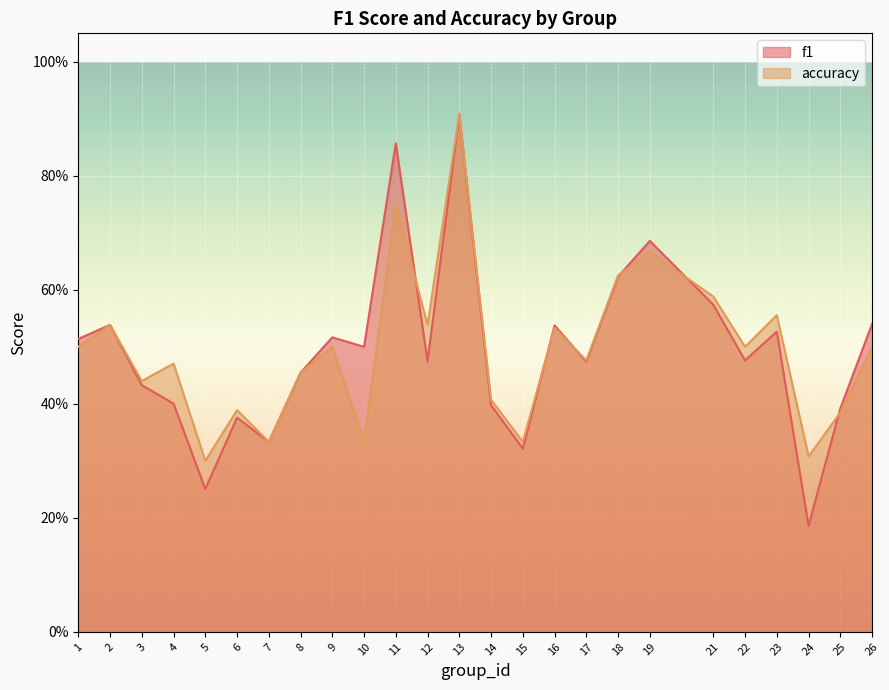

What are all the series names shown in the legend?

f1, accuracy